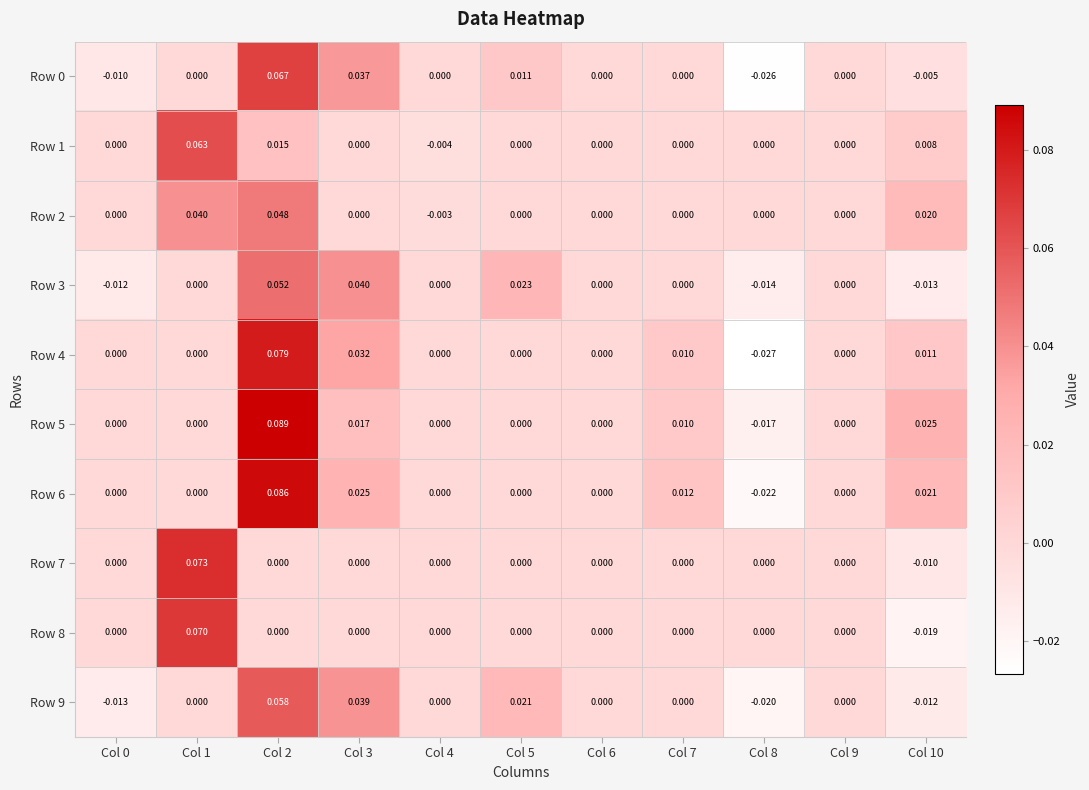

Count the number of data series in this chart.

10